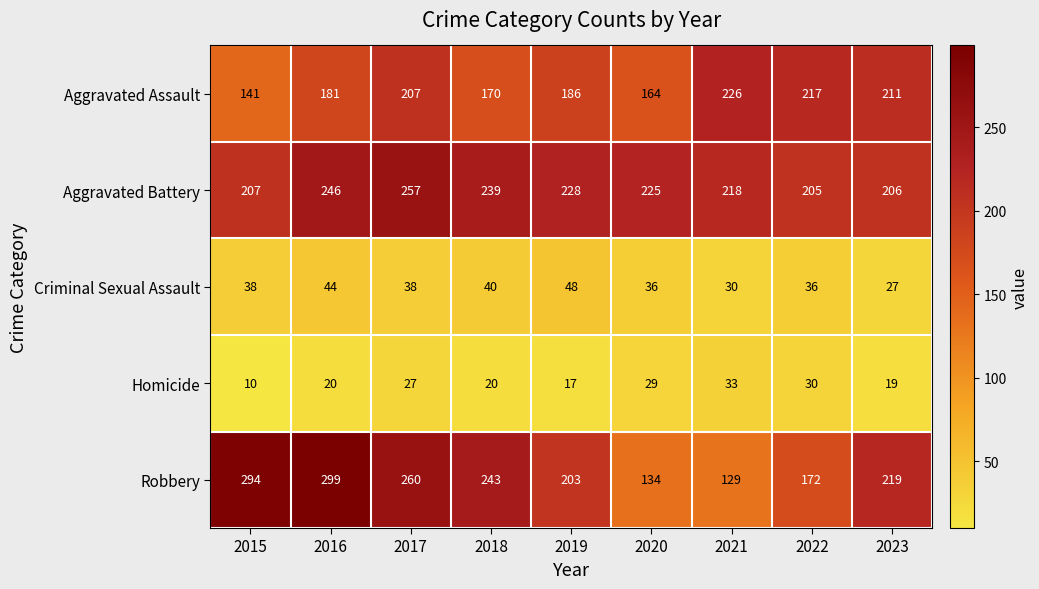

Is it true that Aggravated Battery equals 206 at 2023?

True